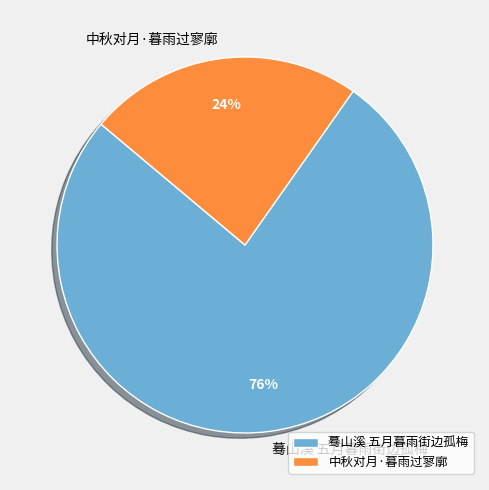

Is it true that 蓦山溪 五月暮雨街边孤梅 is 90% of the pie?

False